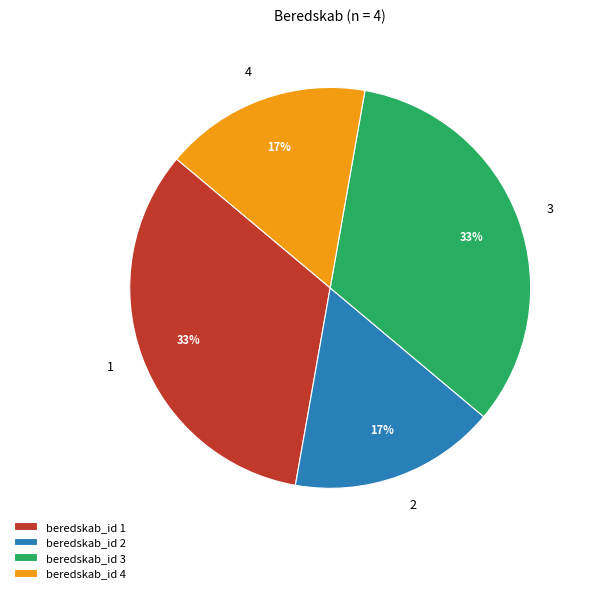

Count the number of slices in the pie.

4